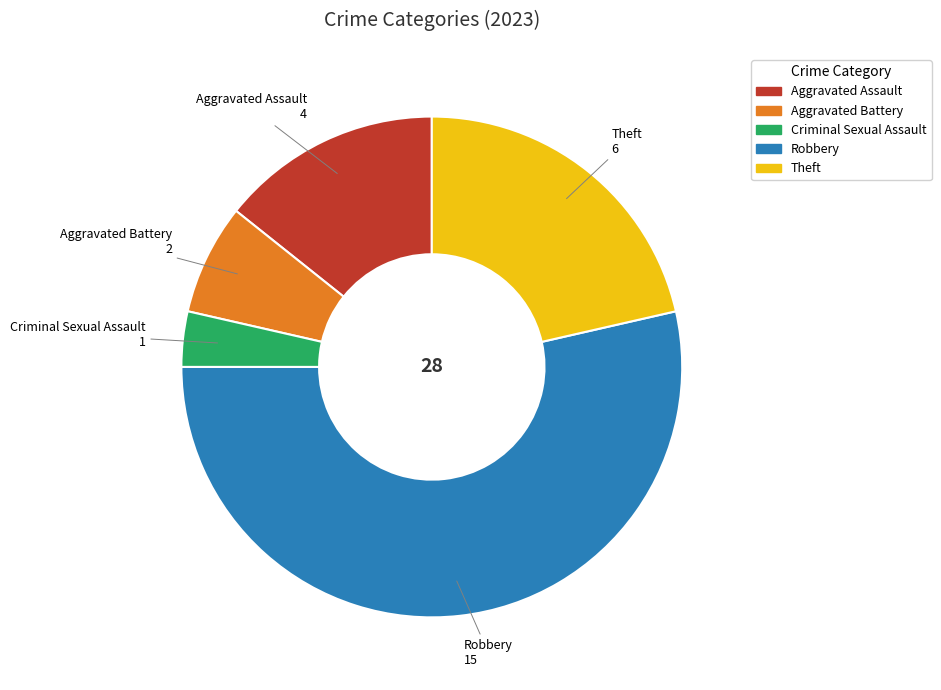

Is it true that Theft is 21% of the pie?

True